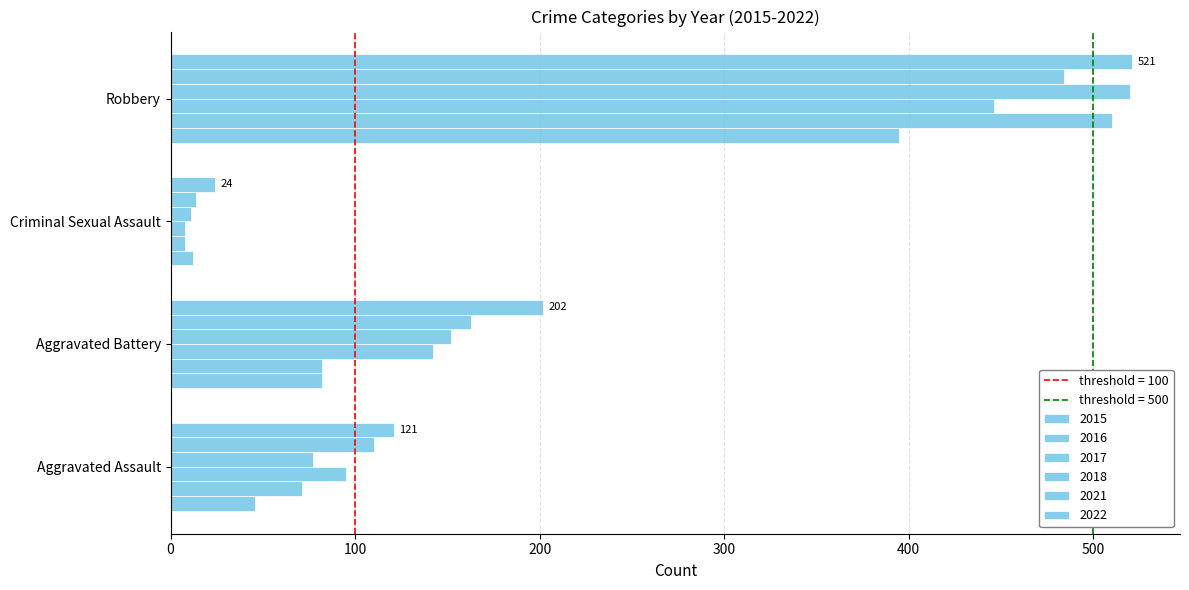

Reading right to left, extract all data points from this chart.

2015: 395	12	82	46
2016: 510	8	82	71
2017: 446	8	142	95
2018: 520	11	152	77
2021: 484	14	163	110
2022: 521	24	202	121